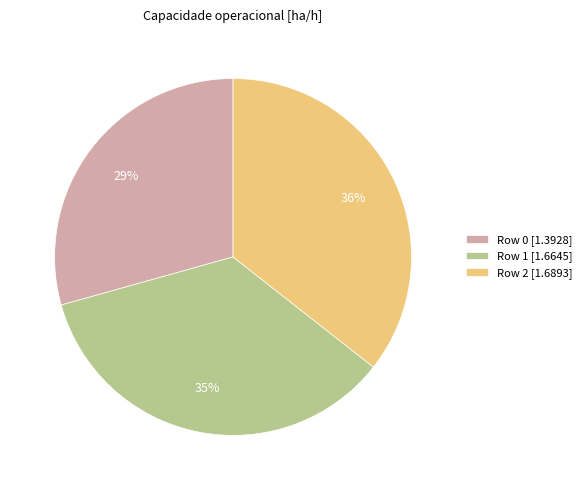

How many slices are in this pie chart?

3